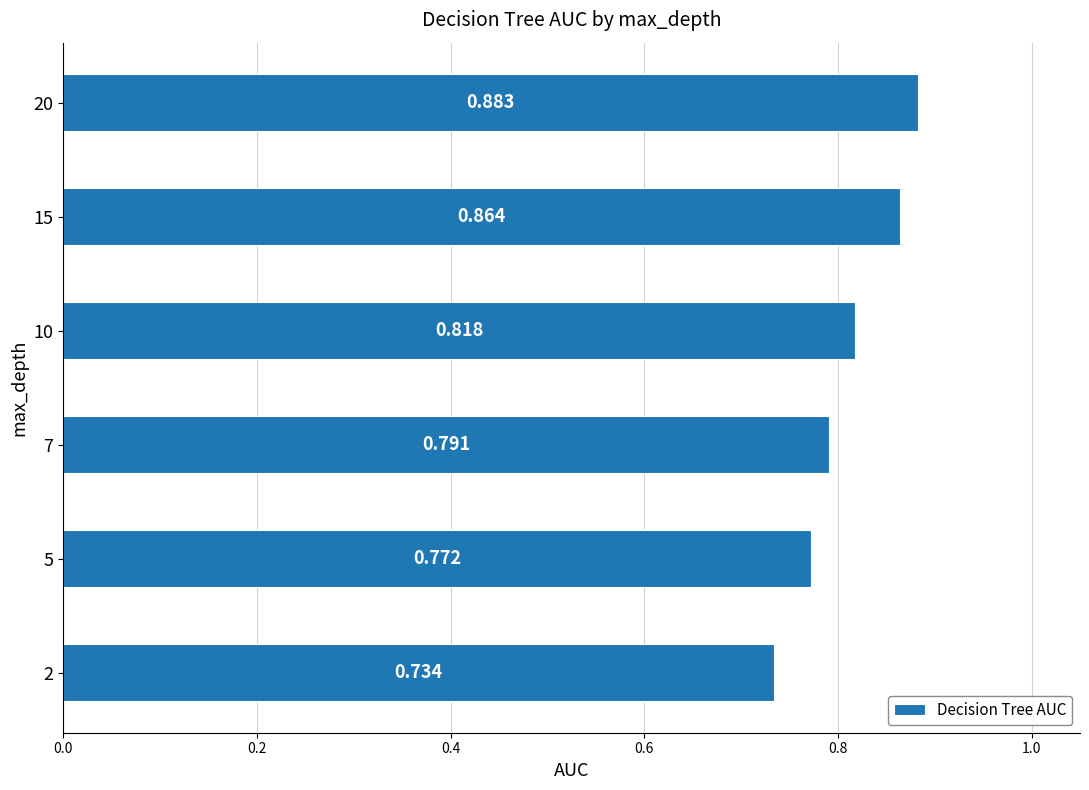

How many data points does each series have?

6